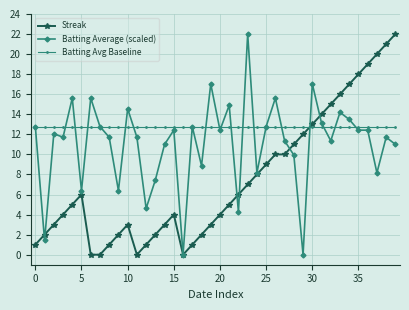

What is the value of the Batting Average (scaled) point at the 40th from the left?

11.0